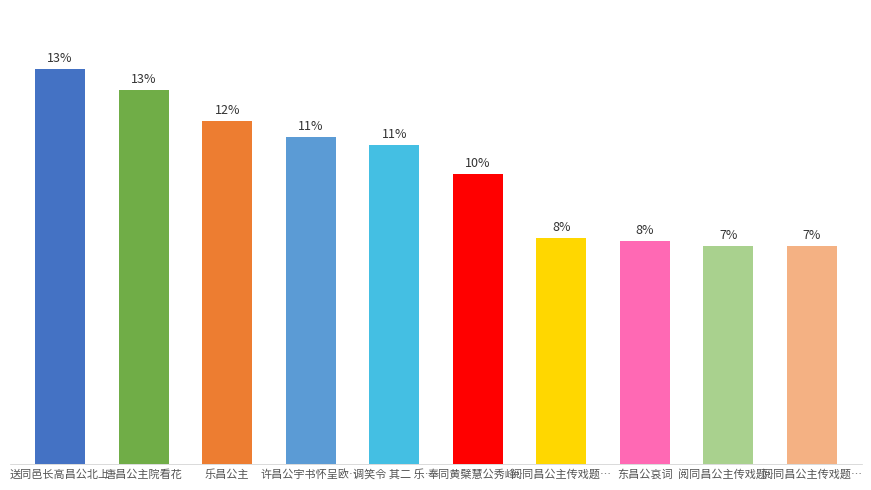

How many values are below 982805?

5